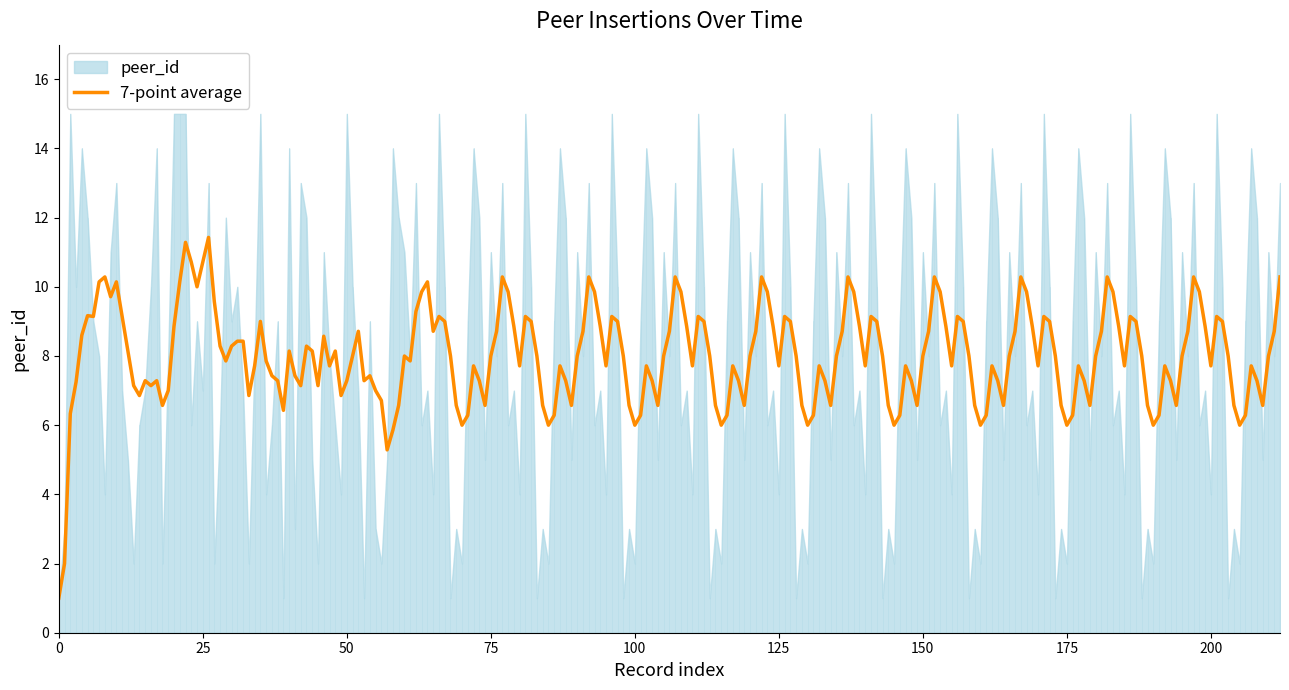

At which label is time_of_insertion closest to 8?

17